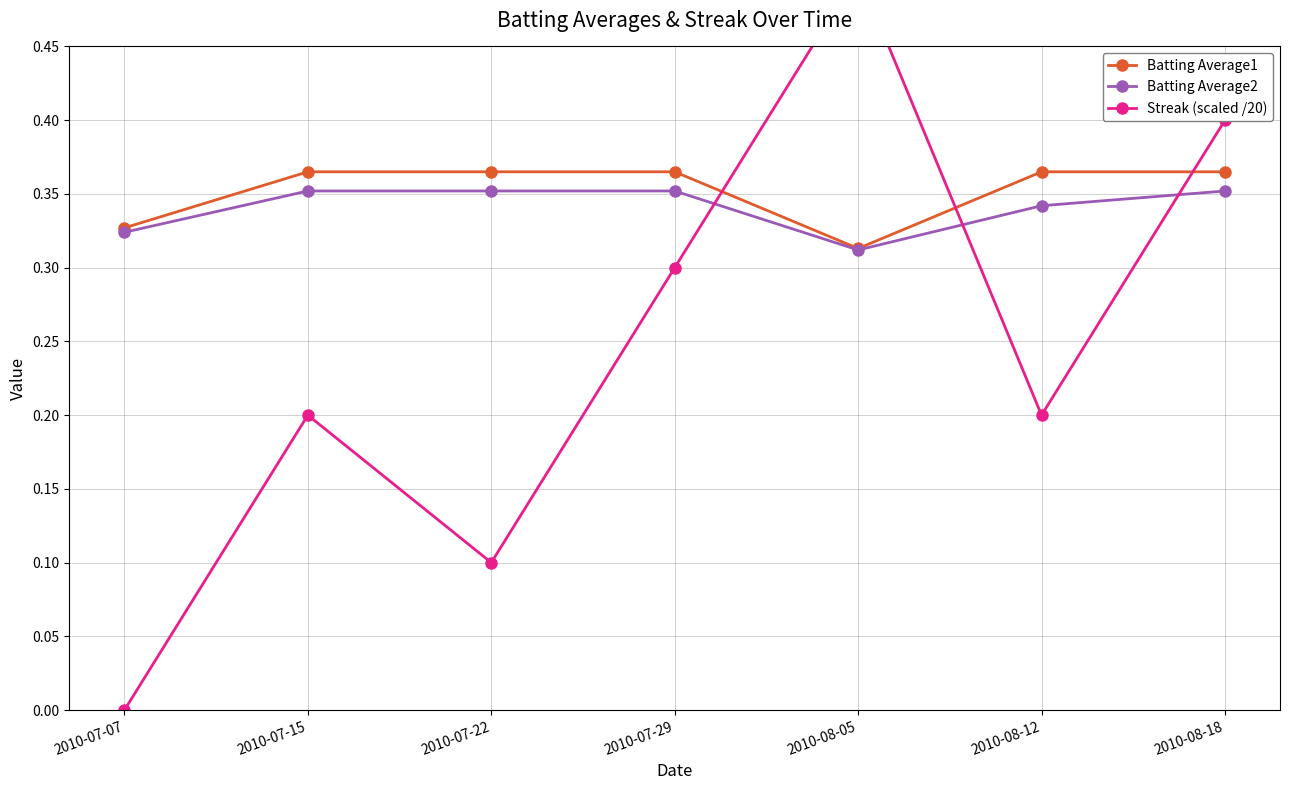

Which series changed the most between 2010-07-22 and 2010-08-12?

Streak (scaled /20)